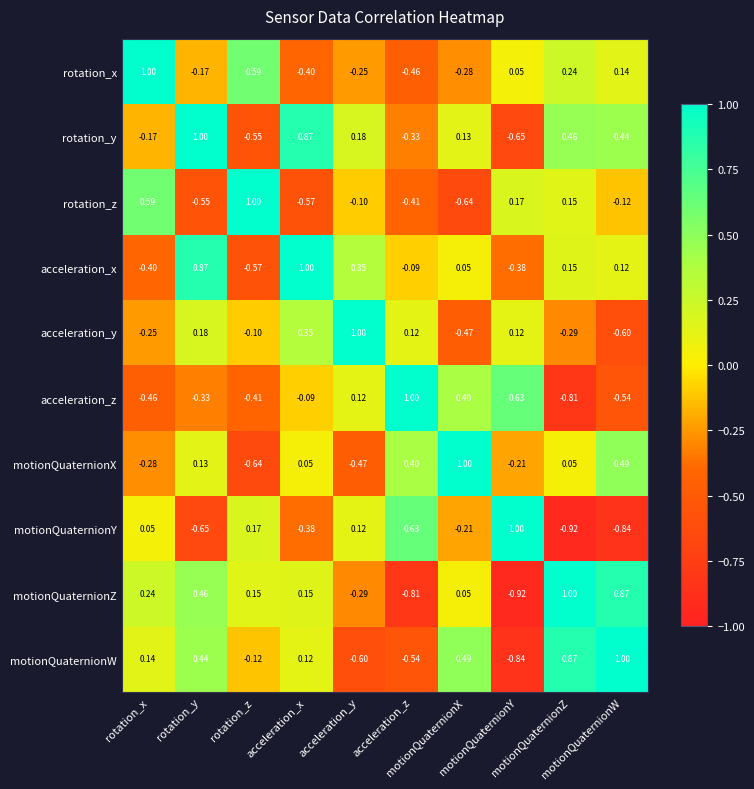

At motionQuaternionW, list the series in order from smallest to largest.

motionQuaternionY, acceleration_y, acceleration_z, rotation_z, acceleration_x, rotation_x, rotation_y, motionQuaternionX, motionQuaternionZ, motionQuaternionW